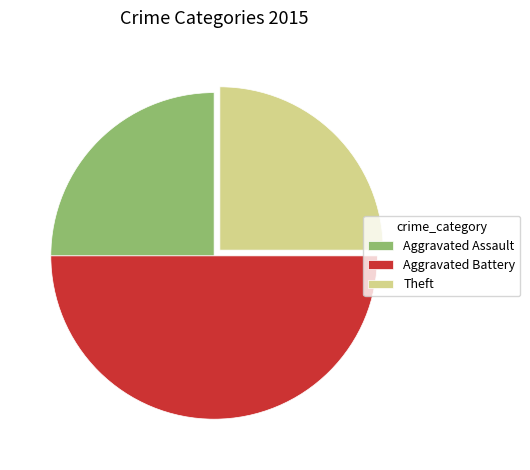

Count the number of slices in the pie.

3